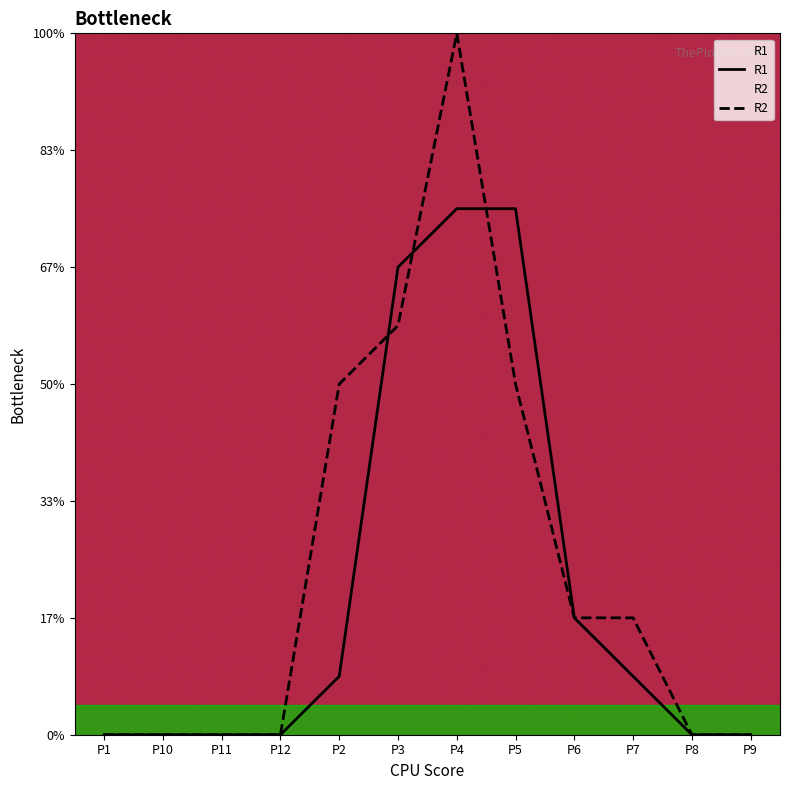

What position from the right is P1?

12